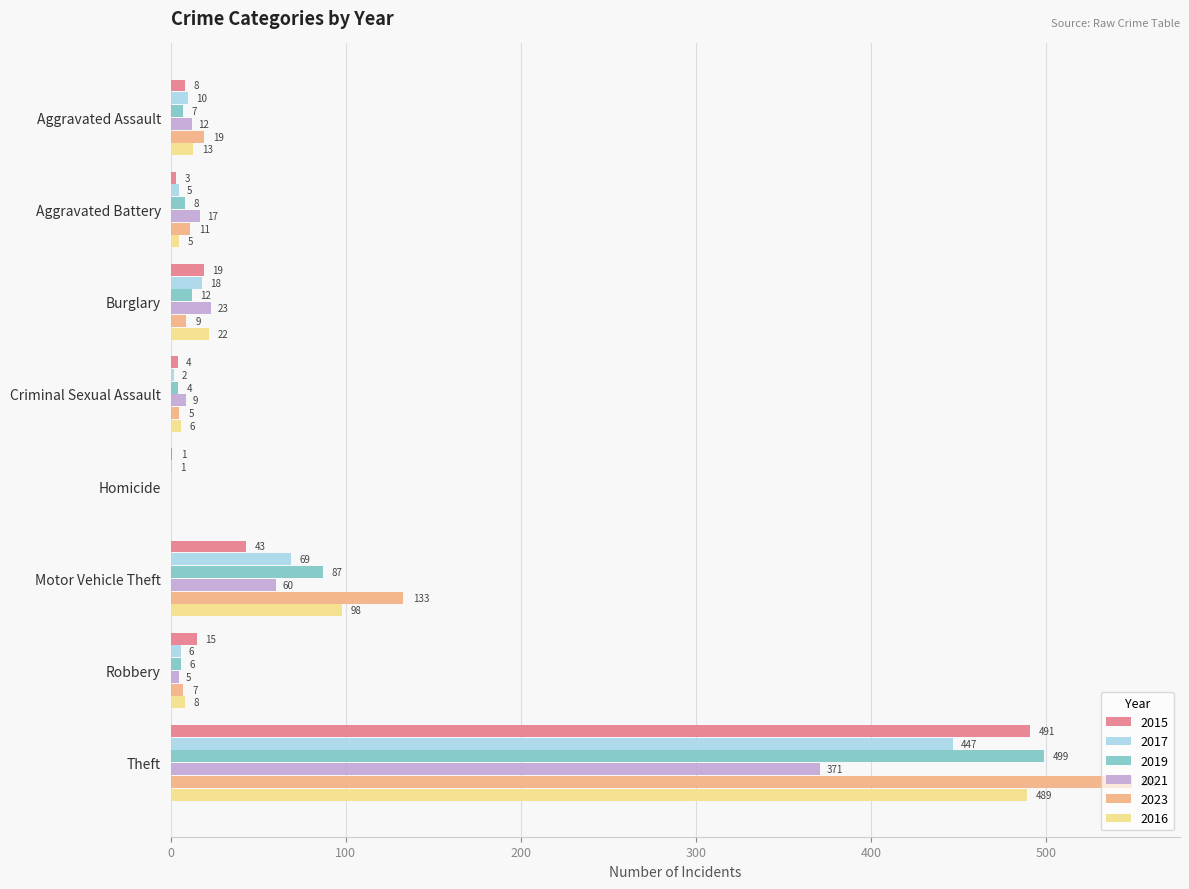

Count the number of data series in this chart.

6